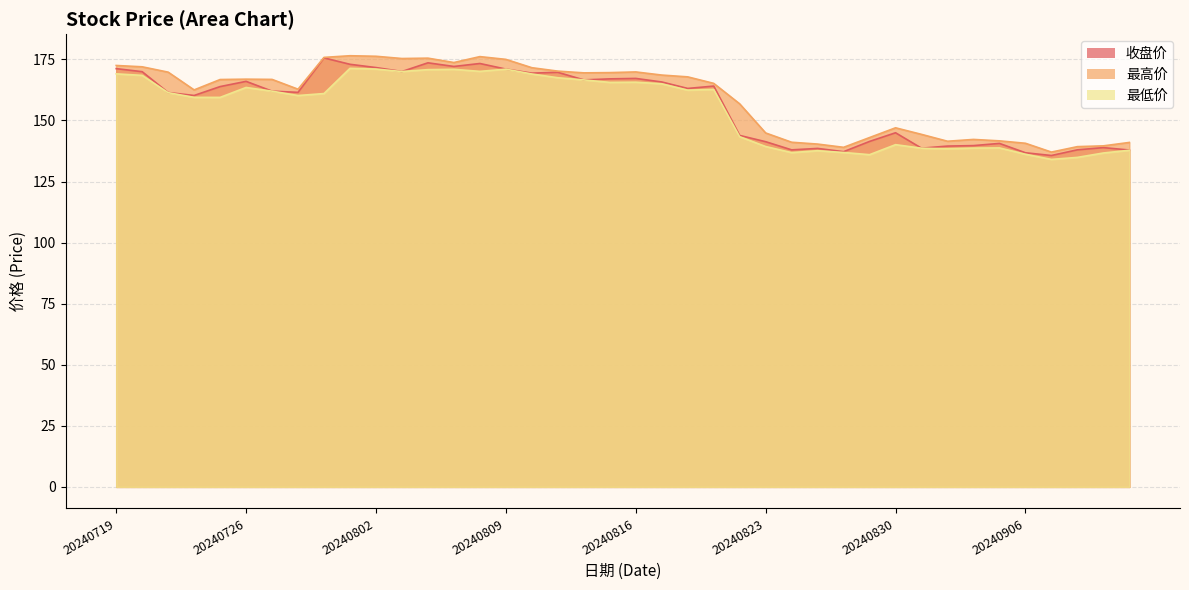

How many distinct data groups are displayed?

3